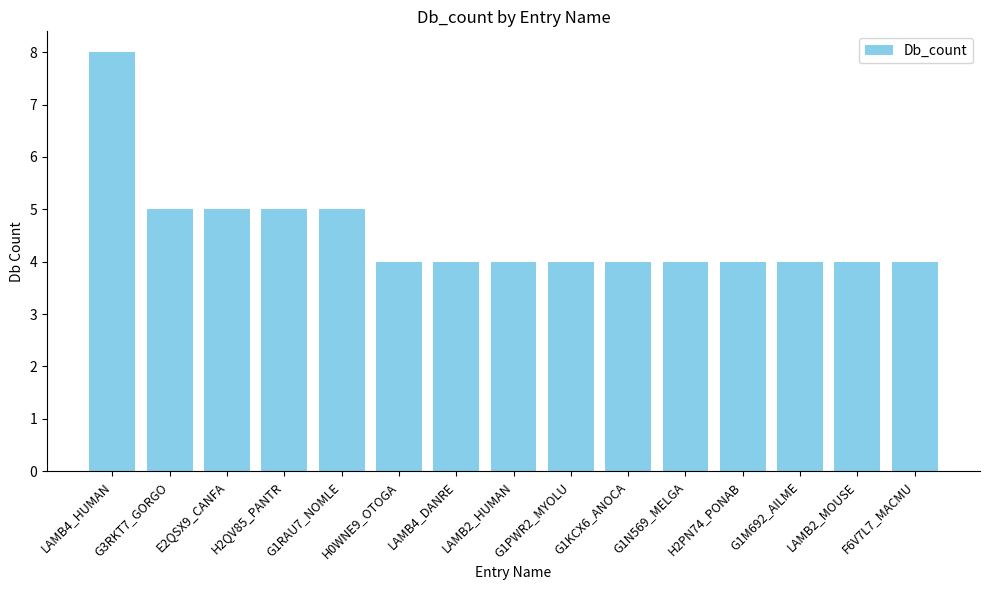

What is the value of the 2nd bar from the left?

5